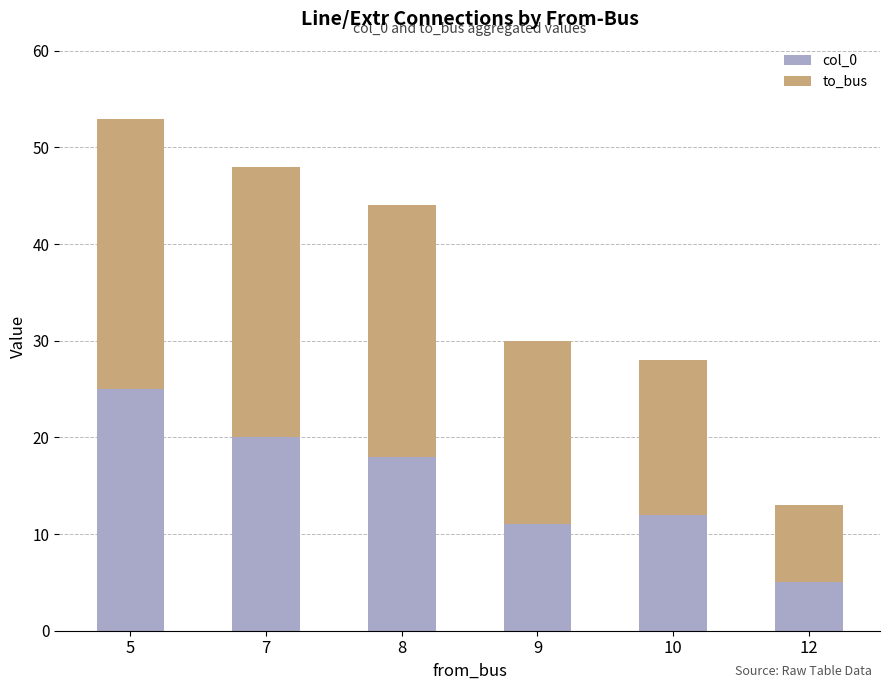

What is the total value across all series at 10?

28